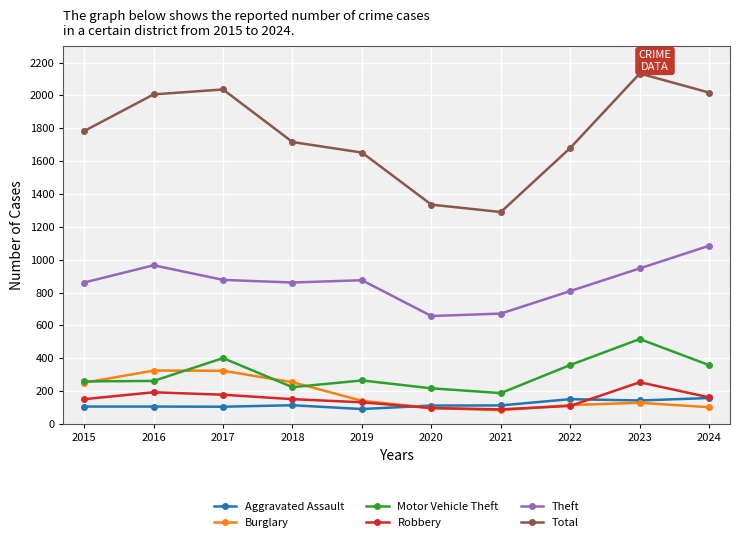

What is the difference between the maximum and minimum values in the Burglary series?

241